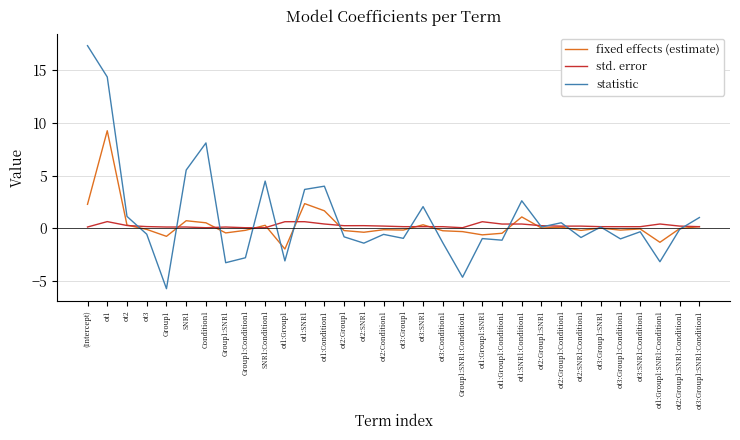

What position from the left is ot1:Group1:SNR1?

21